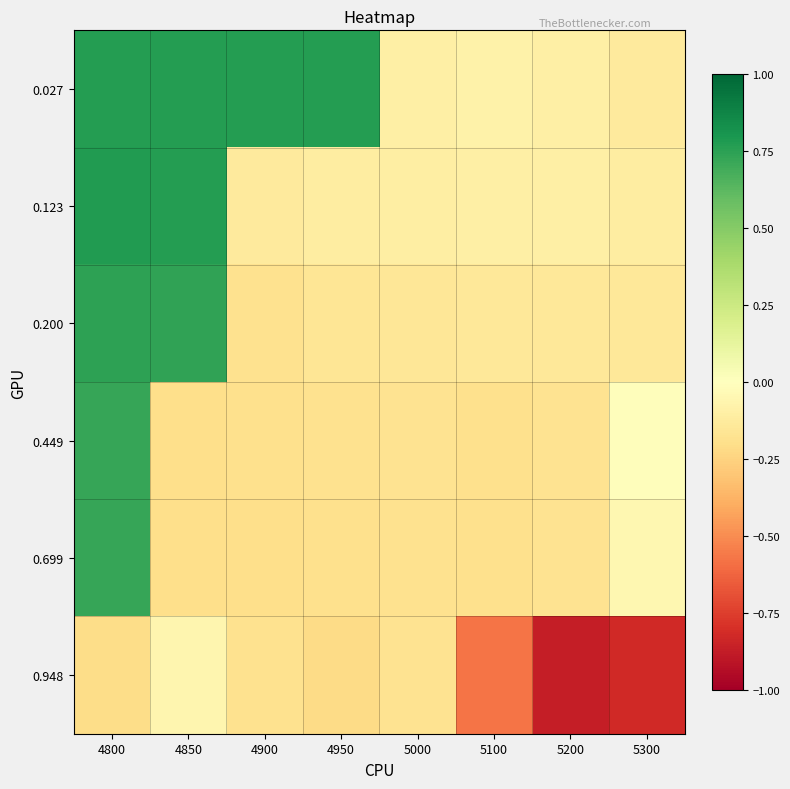

At how many categories does at least one series exceed 0?

4